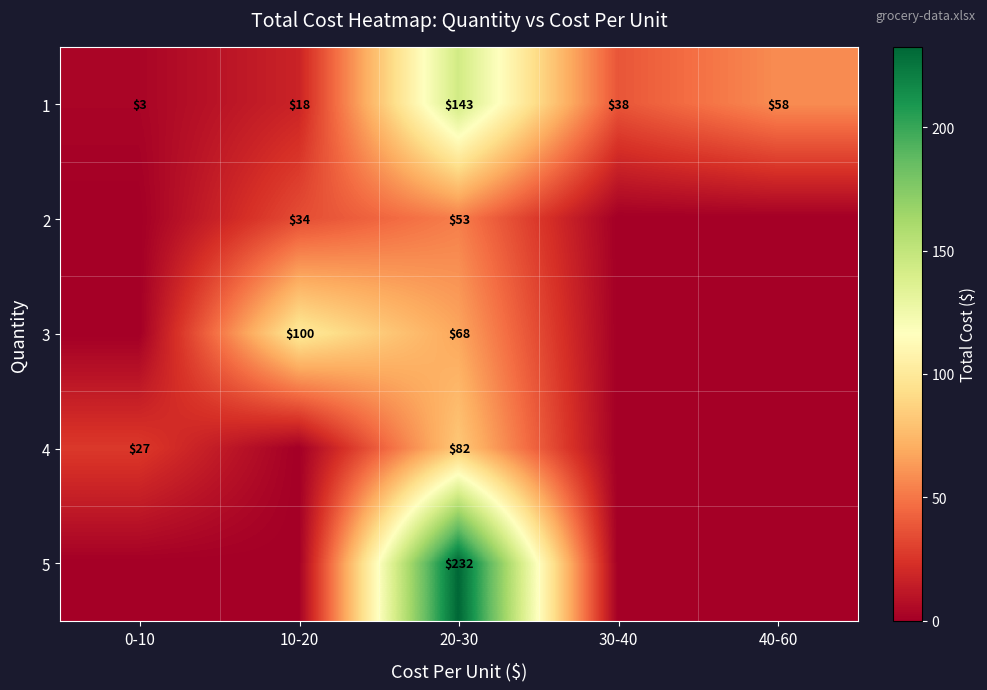

Rank the series by their maximum value, from highest to lowest.

row_4, row_0, row_2, row_3, row_1